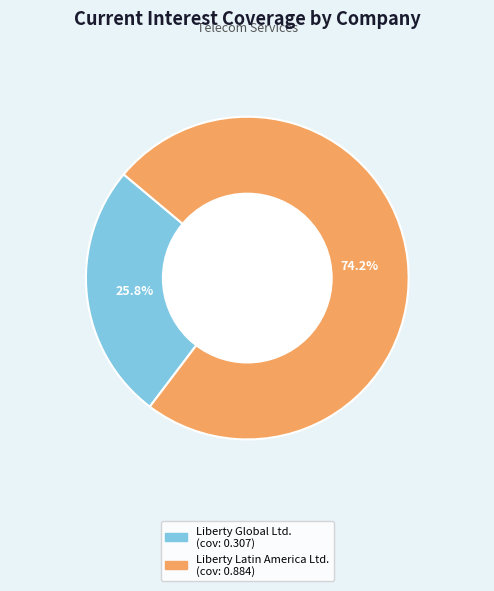

To the nearest percent, what is the average slice percentage?

50%